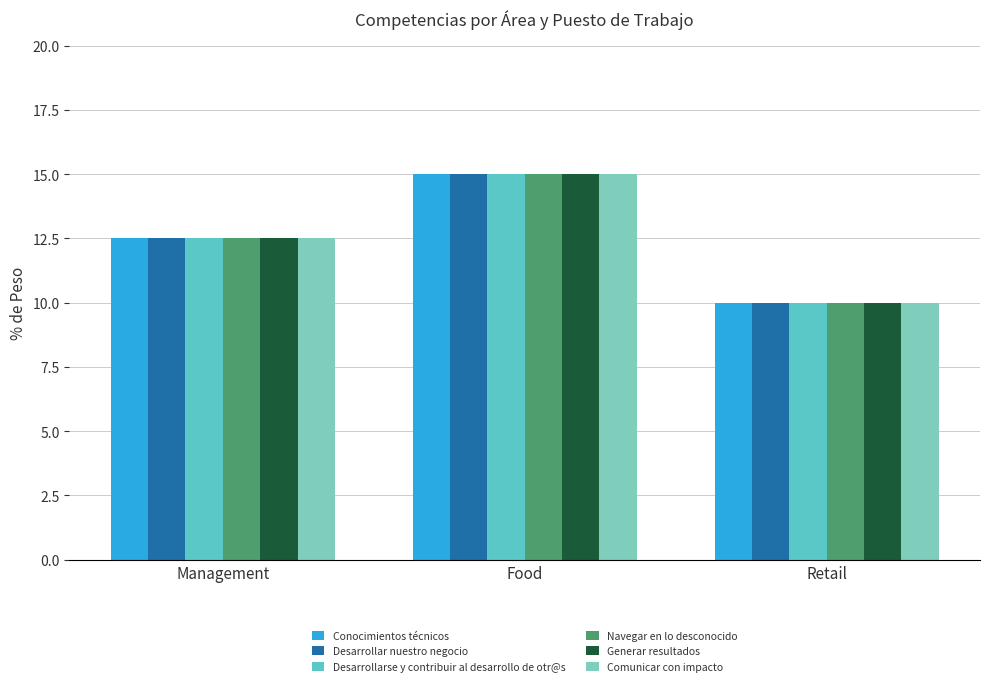

What is the highest value of the Navegar en lo desconocido series?

15.0